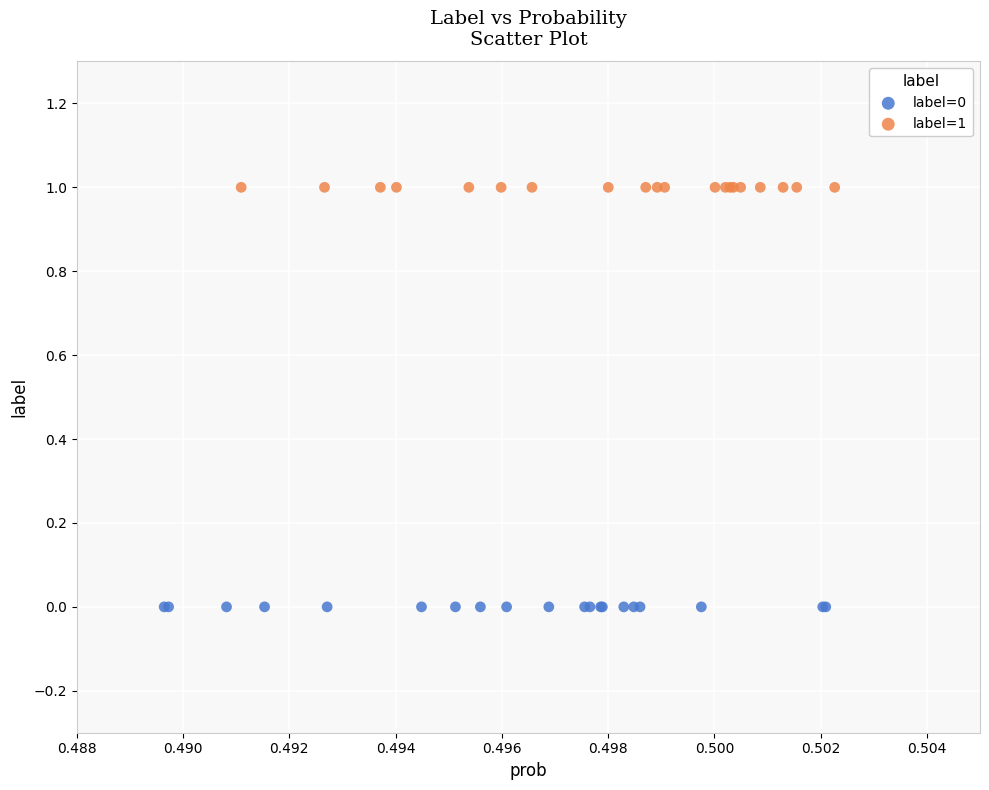

Which series contains the lowest Y value?

label=0